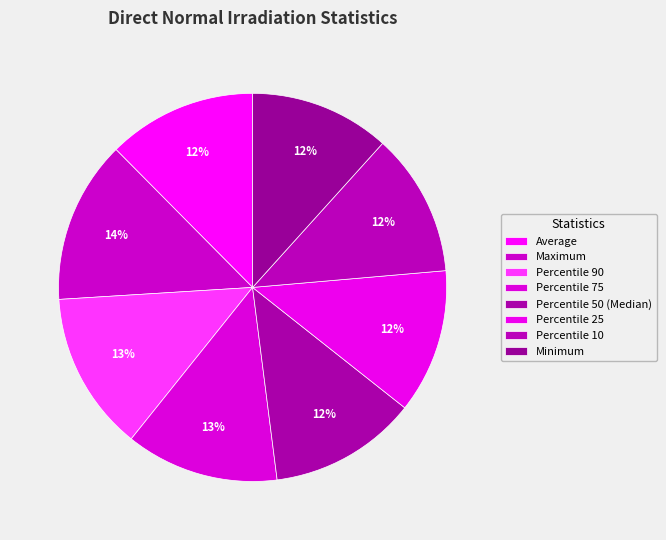

Count the number of slices in the pie.

8